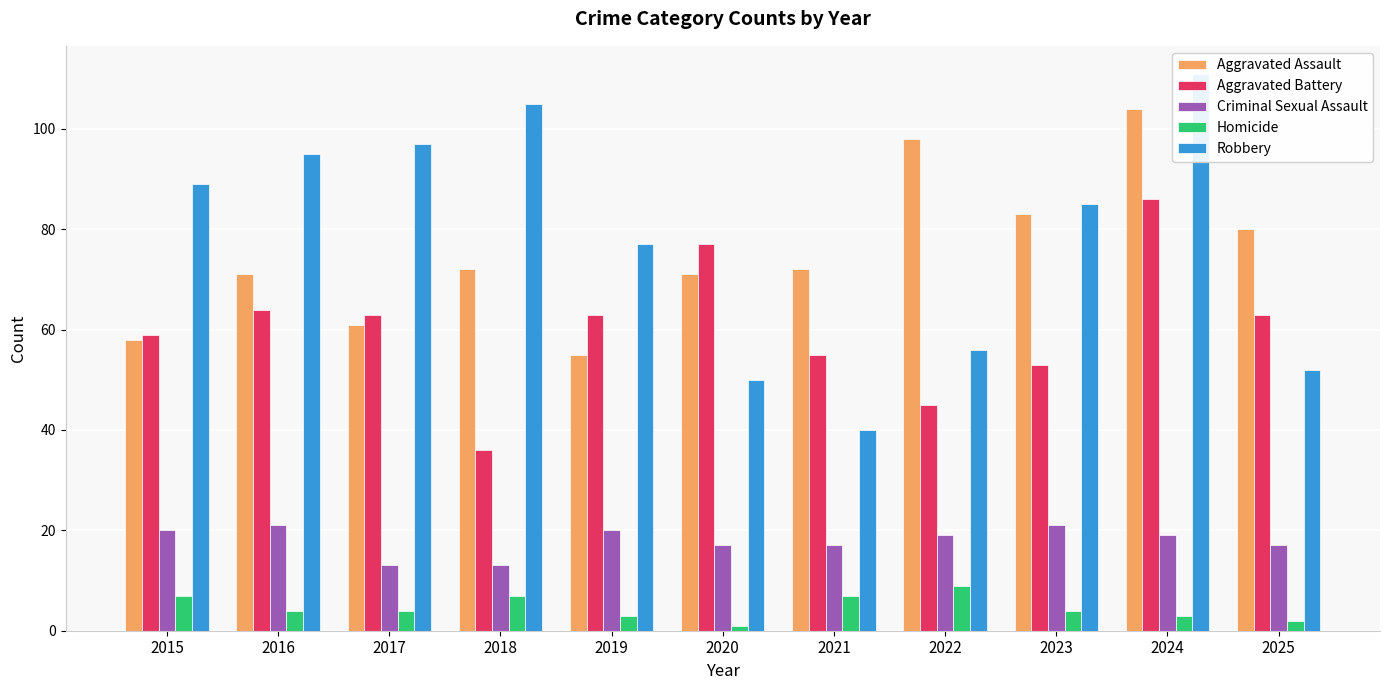

How many data points does each series have?

11